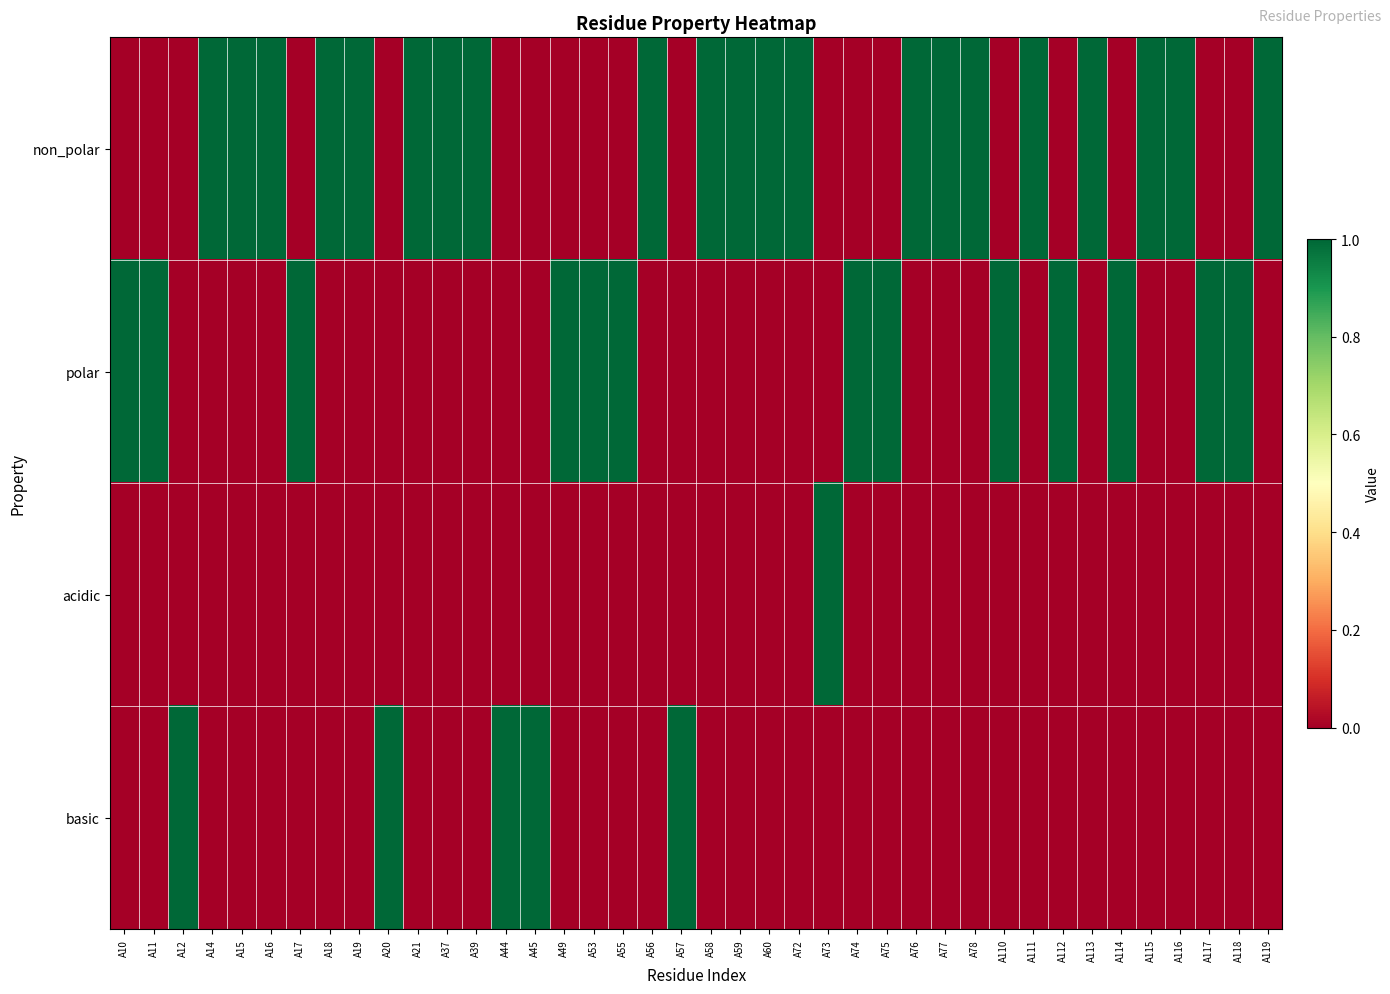

Which has a higher value, A117 or A112?

A117